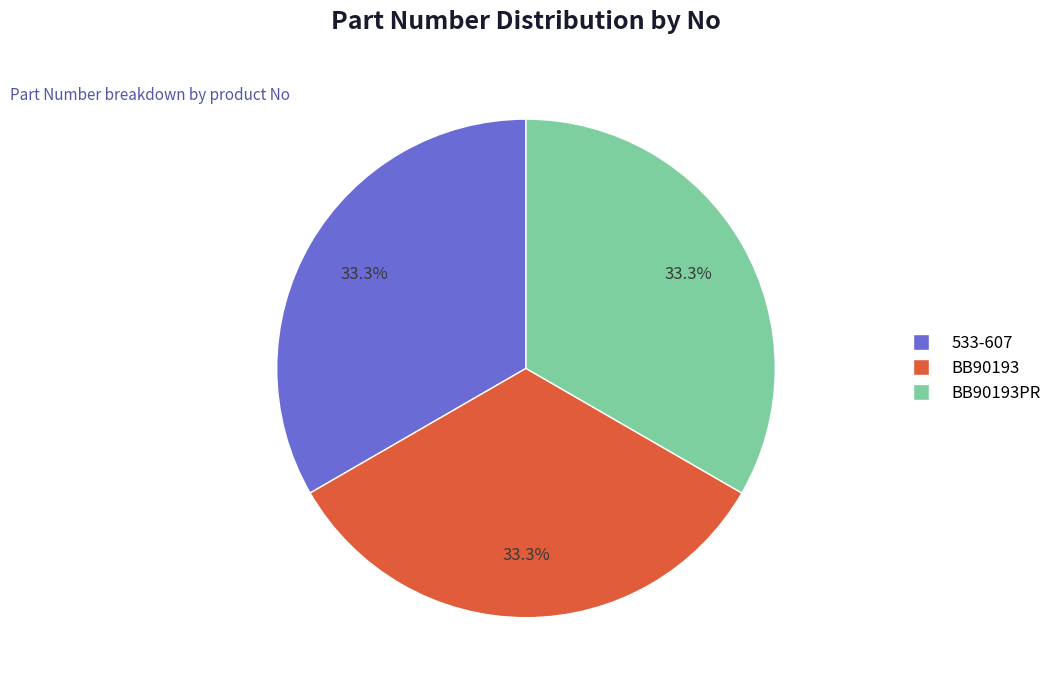

Does any single category account for the majority?

No